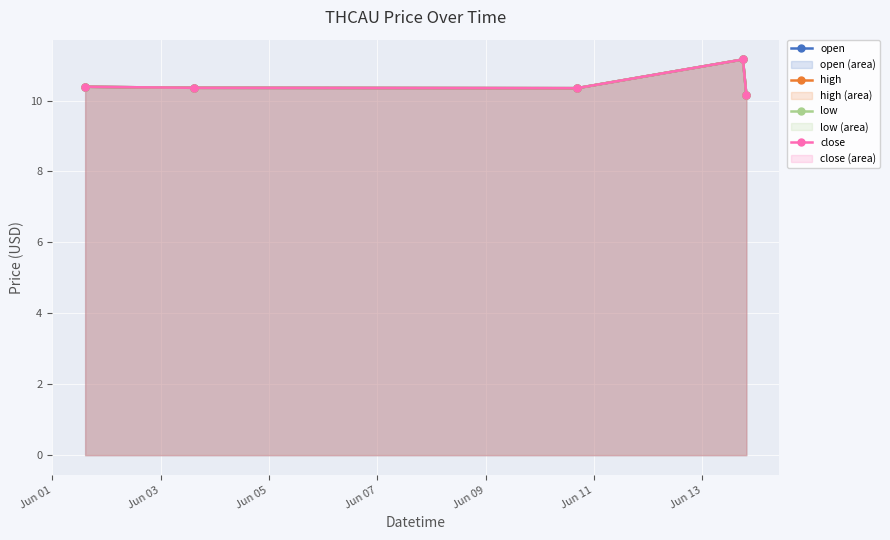

True or false: high and low intersect in this chart.

False